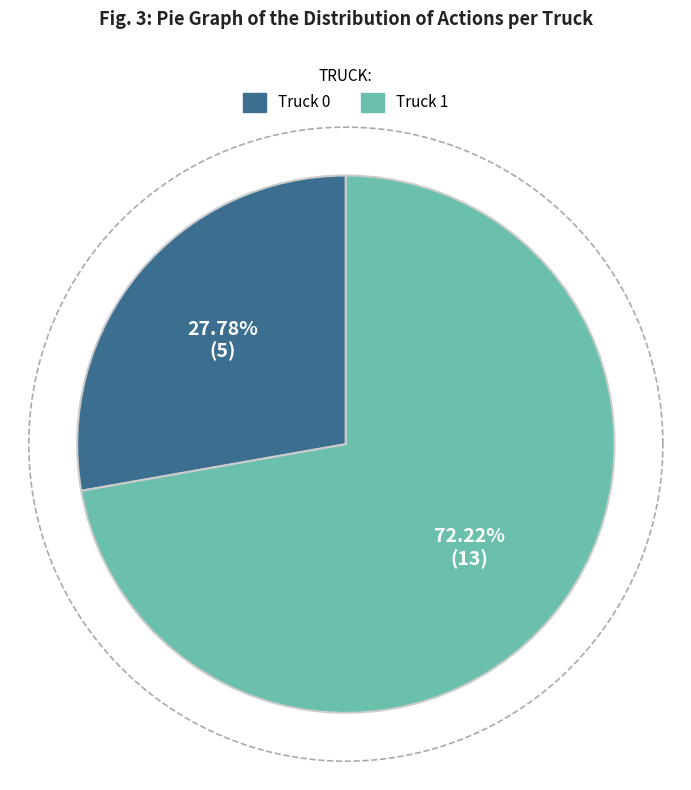

What is the ratio of the value at Truck 1 to the value at Truck 0?

2.6